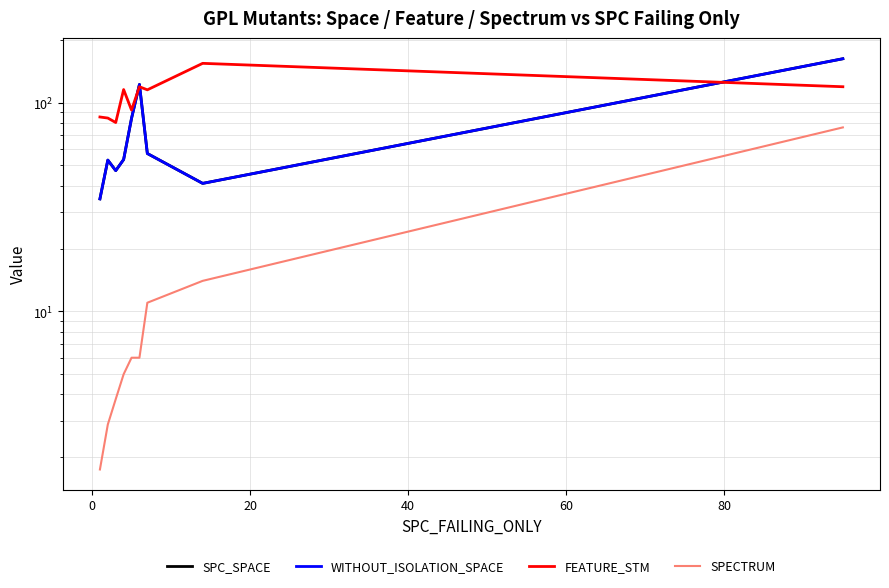

How many interior local peaks does the SPC_SPACE series have?

2